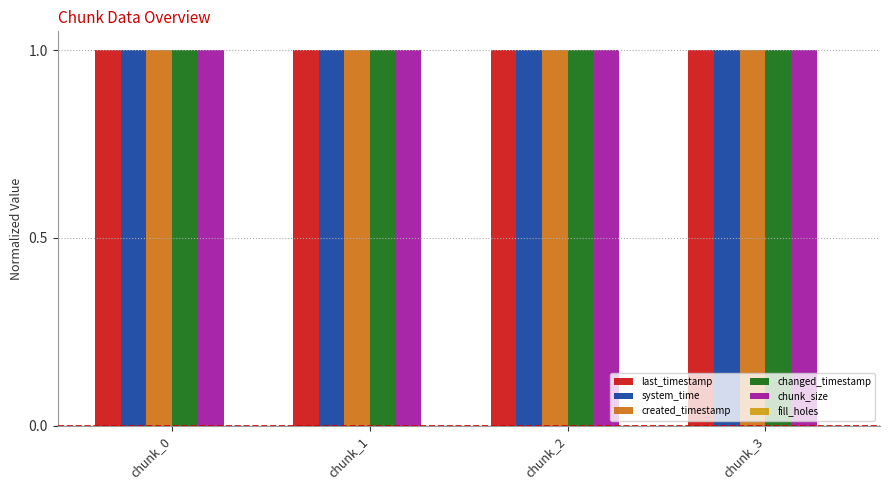

How many bars are there in total?

20